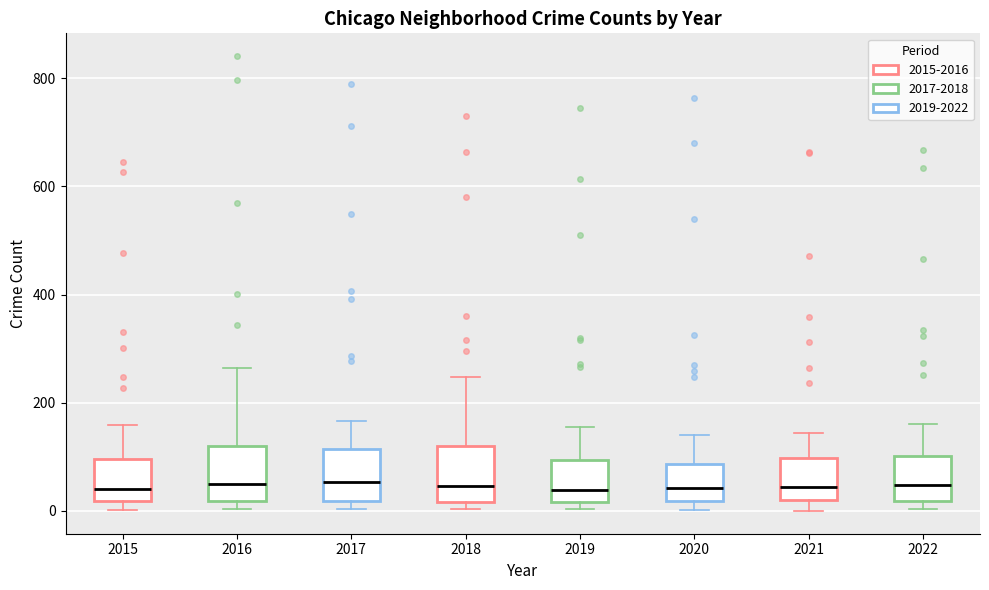

Reading left to right, read every box against the y-axis: the position of its median line, the range the box covers, and the ends of its whiskers. The values are not printed on the chart, so give them approximately, as read against the axis.

2015: median 40, box 20 to 100, whiskers 0 to 160
2016: median 60, box 20 to 120, whiskers 0 to 260
2017: median 60, box 20 to 120, whiskers 0 to 160
2018: median 40, box 20 to 120, whiskers 0 to 240
2019: median 40, box 20 to 100, whiskers 0 to 160
2020: median 40, box 20 to 80, whiskers 0 to 140
2021: median 40, box 20 to 100, whiskers 0 to 140
2022: median 40, box 20 to 100, whiskers 0 to 160